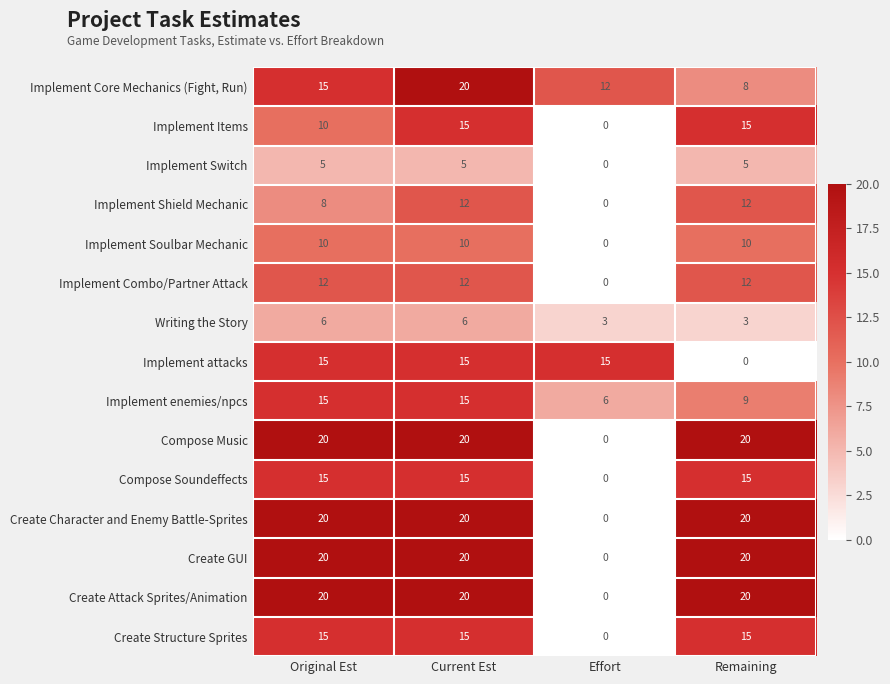

What is the highest value of the Create GUI series?

20